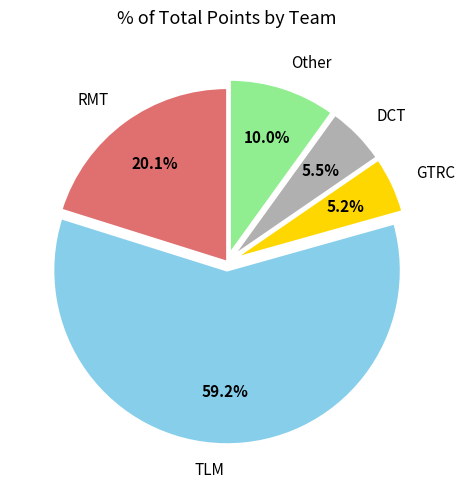

What is the majority slice?

TLM